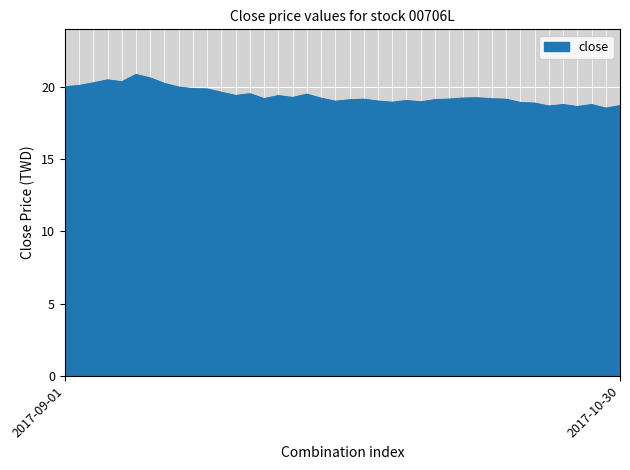

What is the difference between the maximum and minimum values?

2.3